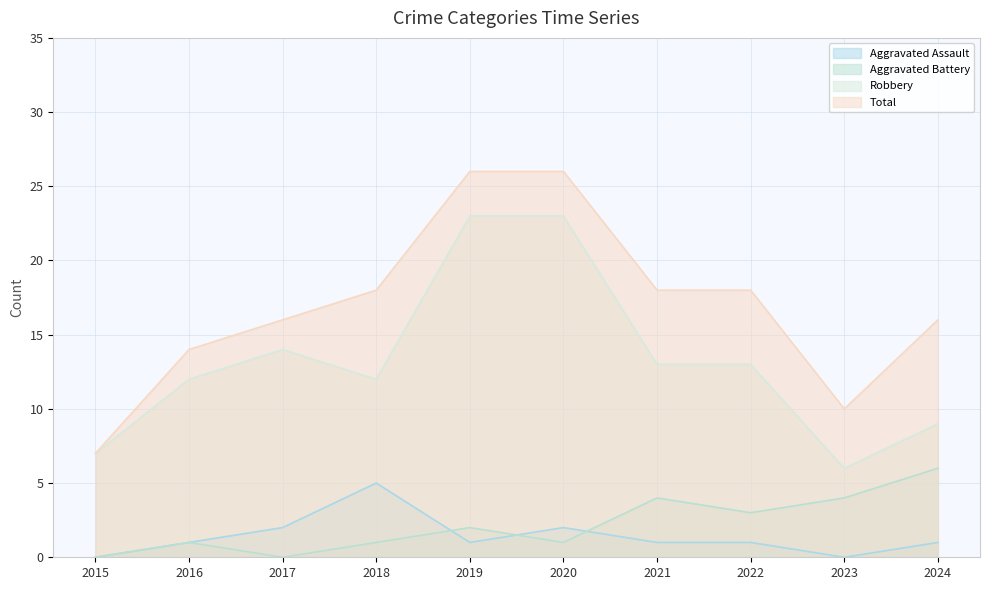

How many lines are shown in the chart?

4